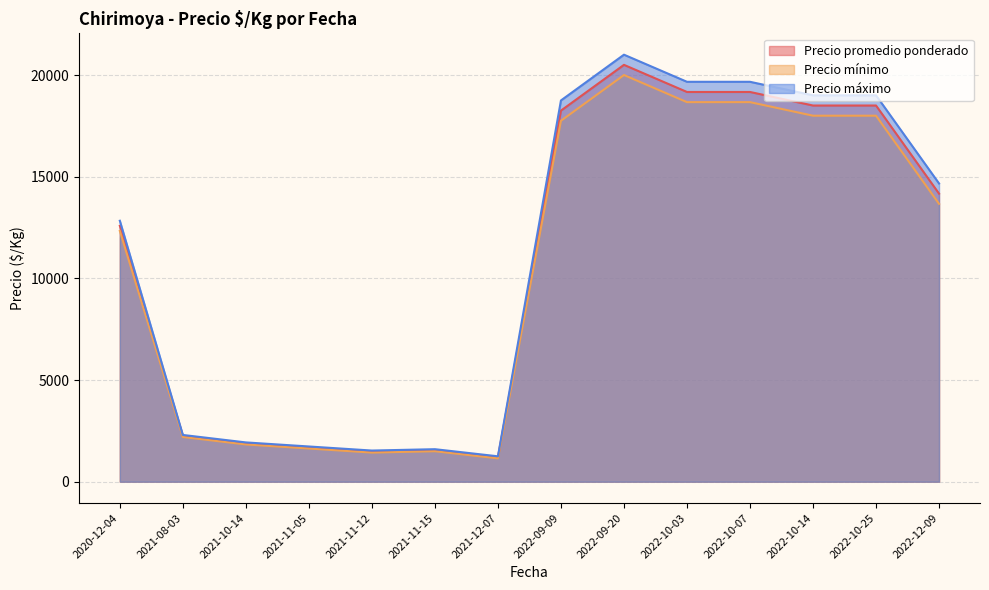

What is the difference between the Precio mínimo values at 2022-09-20 and 2022-10-14?

2000.0